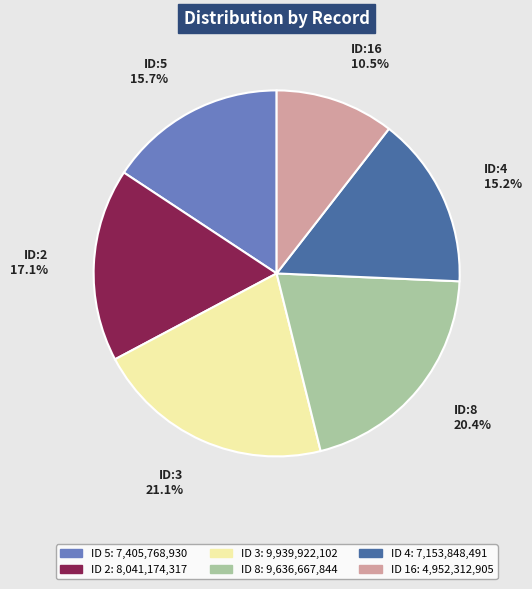

Is there any slice that represents more than half of the pie?

No